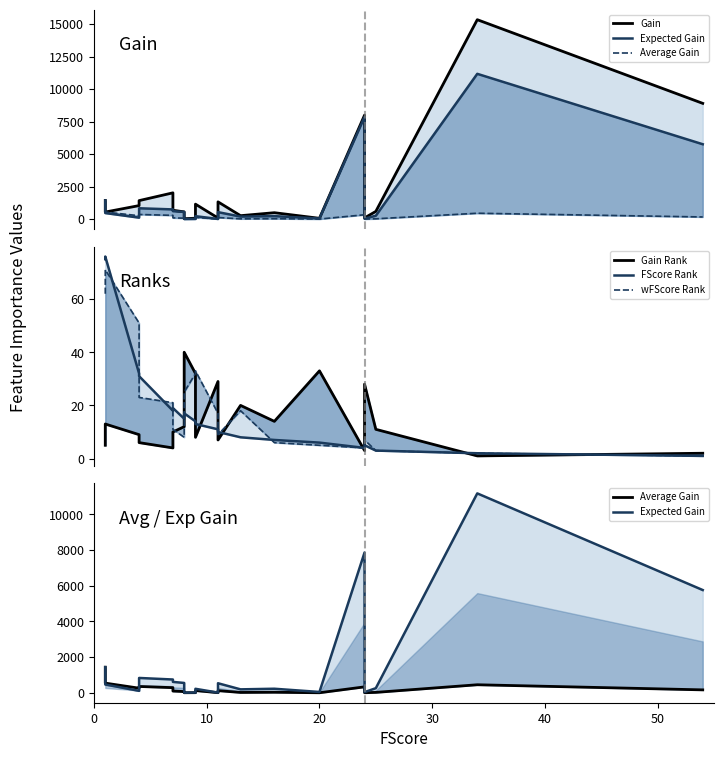

True or false: Gain and Gain Rank cross at least once.

True